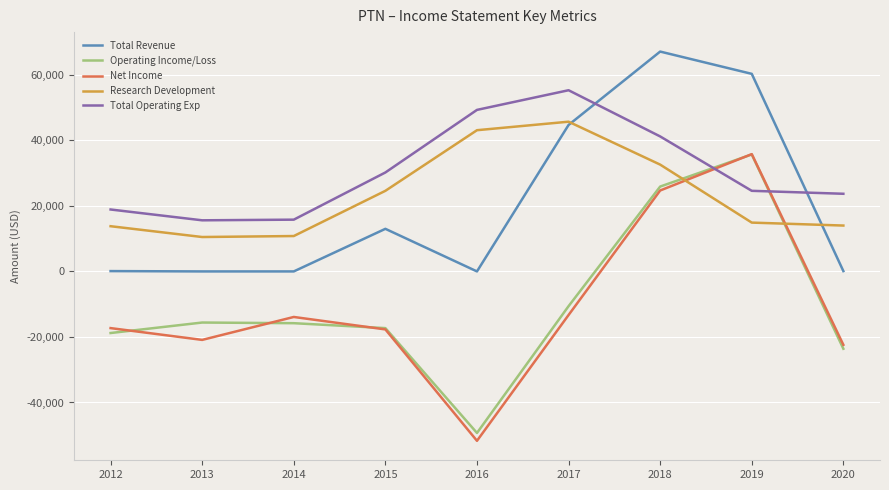

The value of Total Operating Exp at 2016 is 68663. True or false?

False